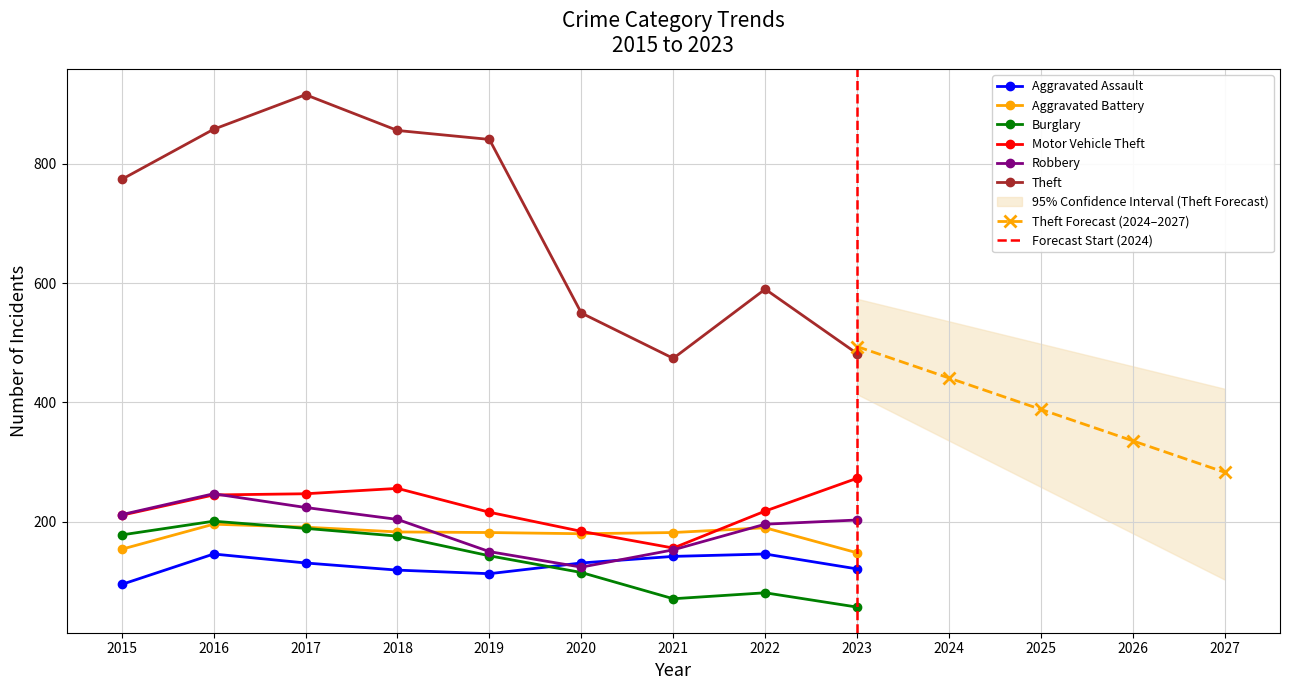

True or false: Aggravated Battery has a value of 126 at 2018.

False